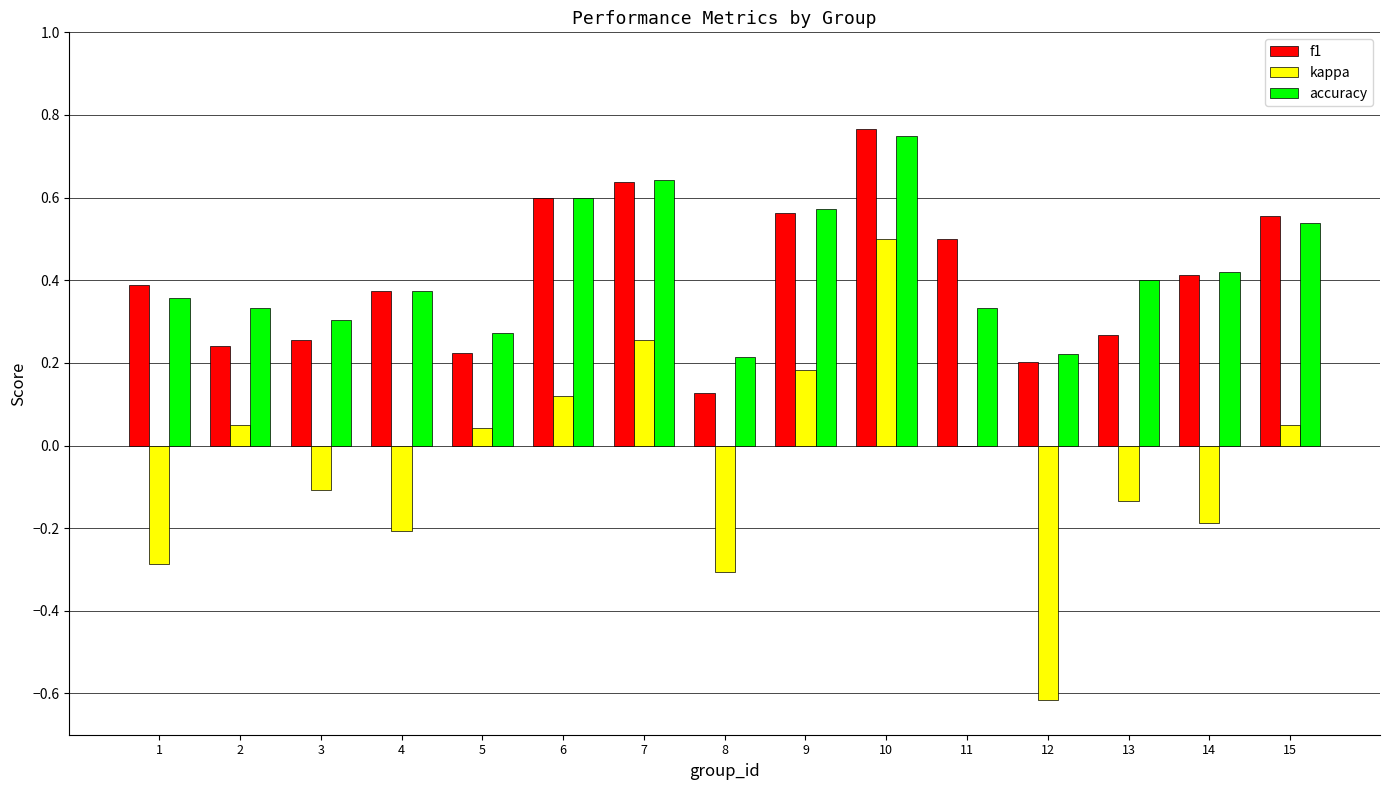

What is the sum of all f1 values?

6.1